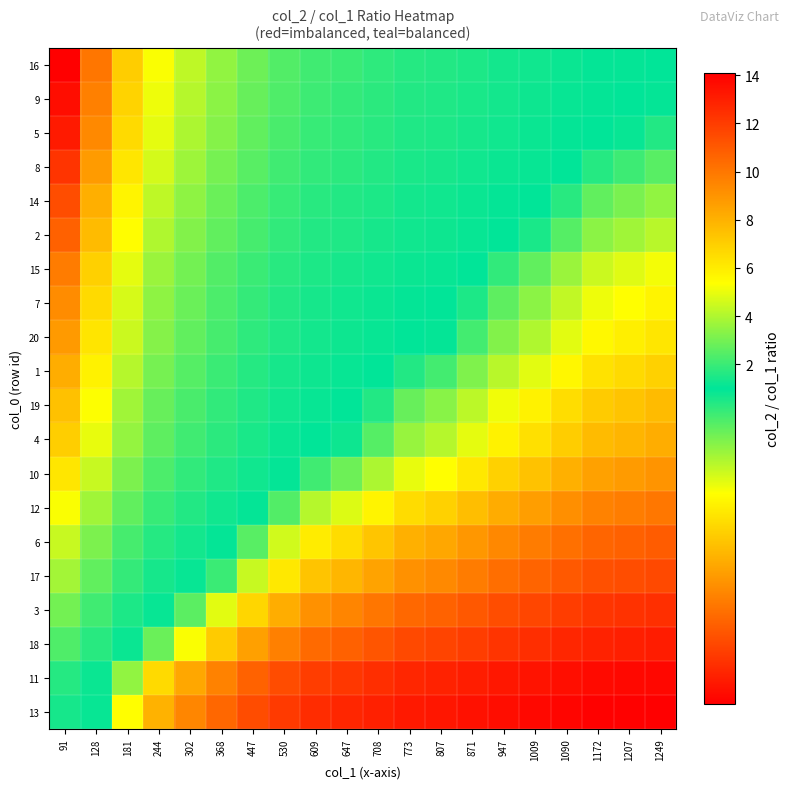

How many data points does each series have?

20